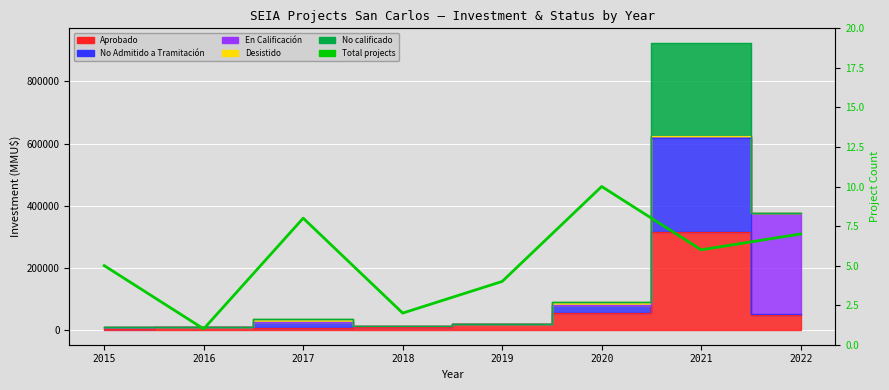

What is the change in value from 2016 to 2021?

+5